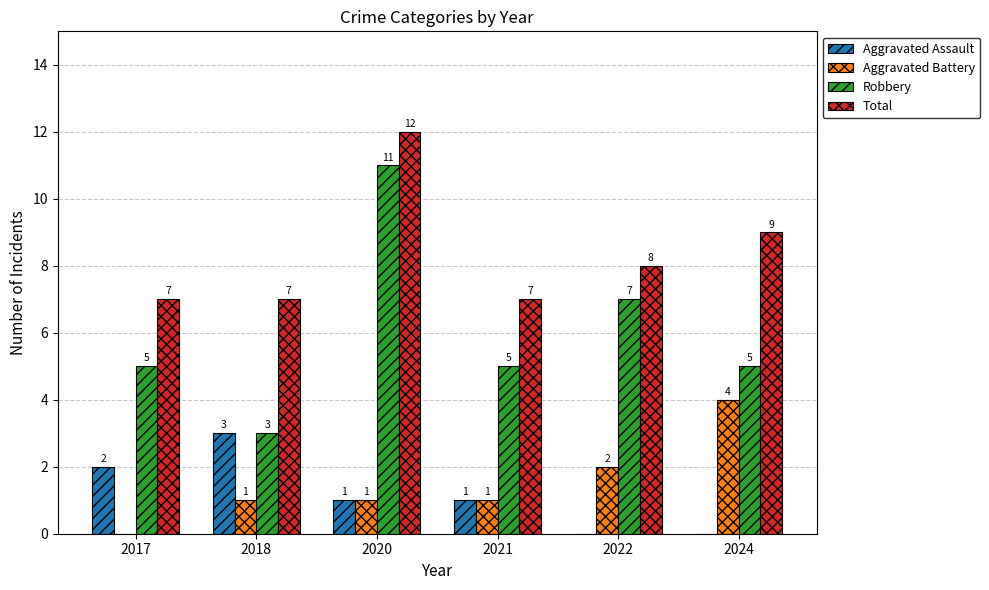

How many Robbery values are between 5 and 7?

4